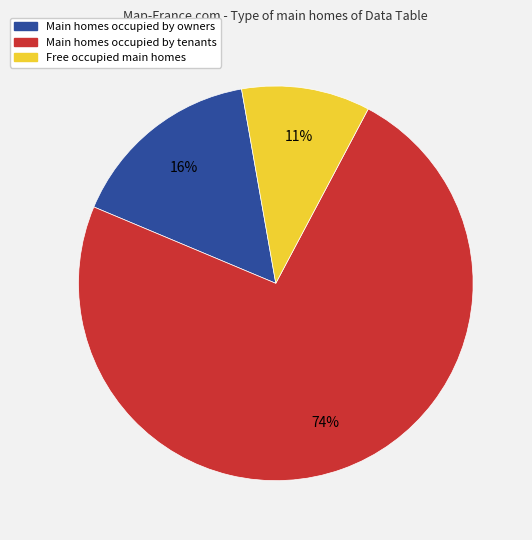

How many slices are in this pie chart?

3